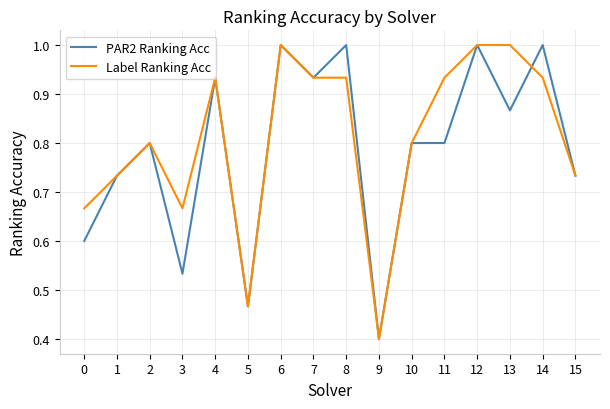

The value of PAR2 Ranking Acc at 2 is 0.8. True or false?

True